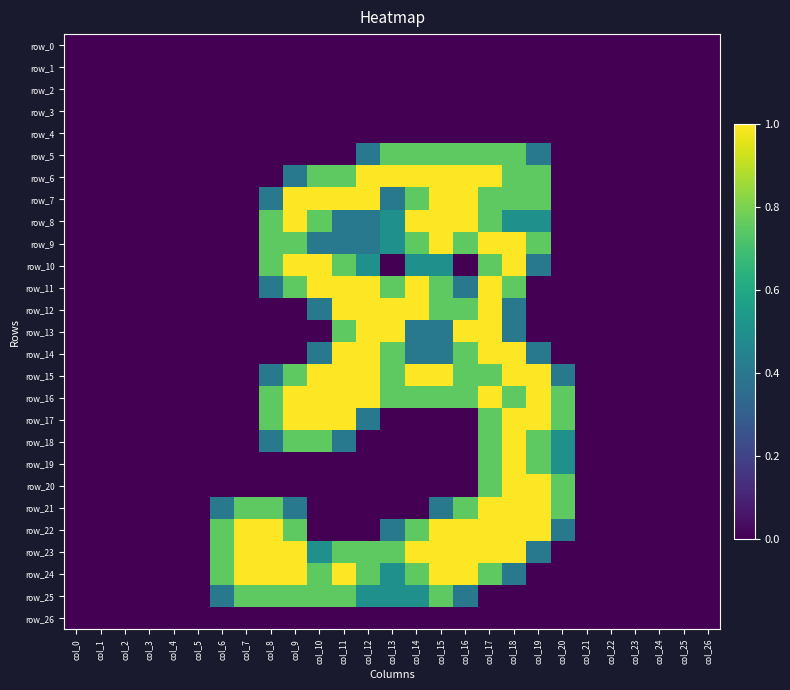

How many positive values does the row_23 series have?

14